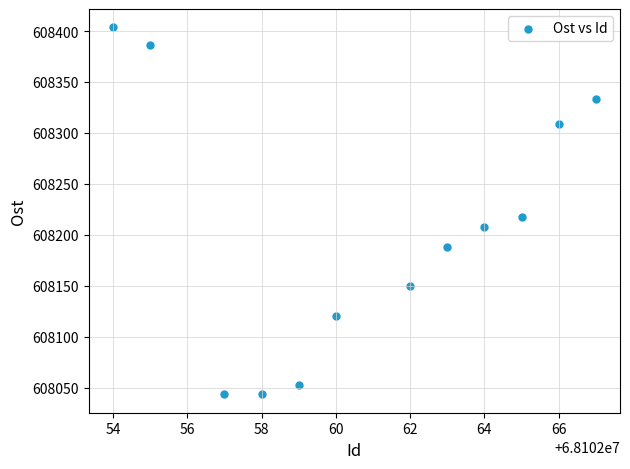

What Y value in the scatter plot is closest to 608223?

608217.2